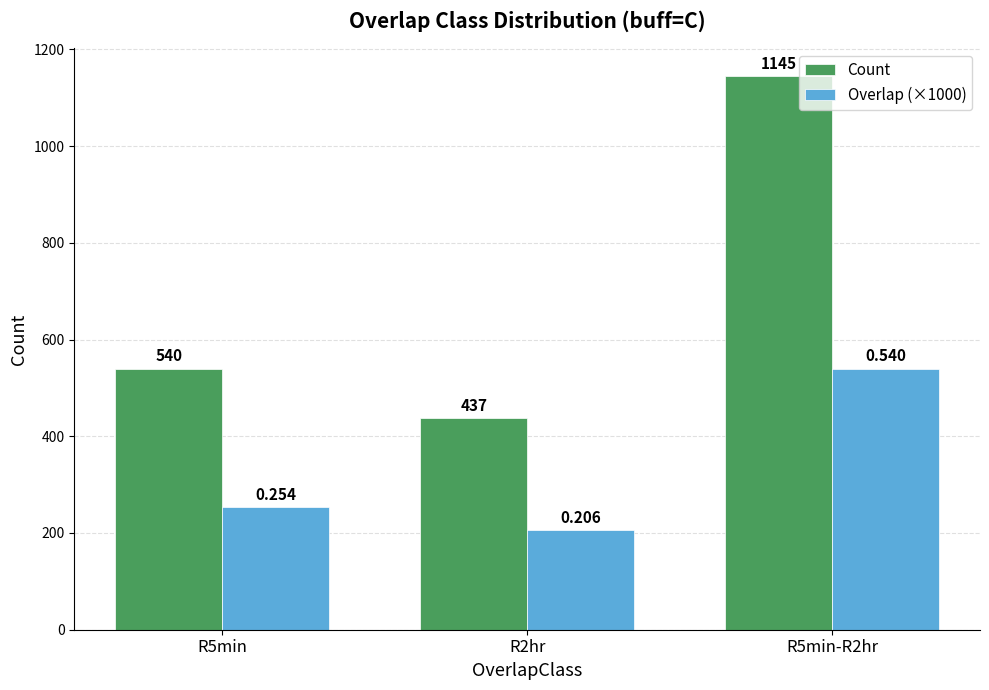

How many bars are there in total?

6